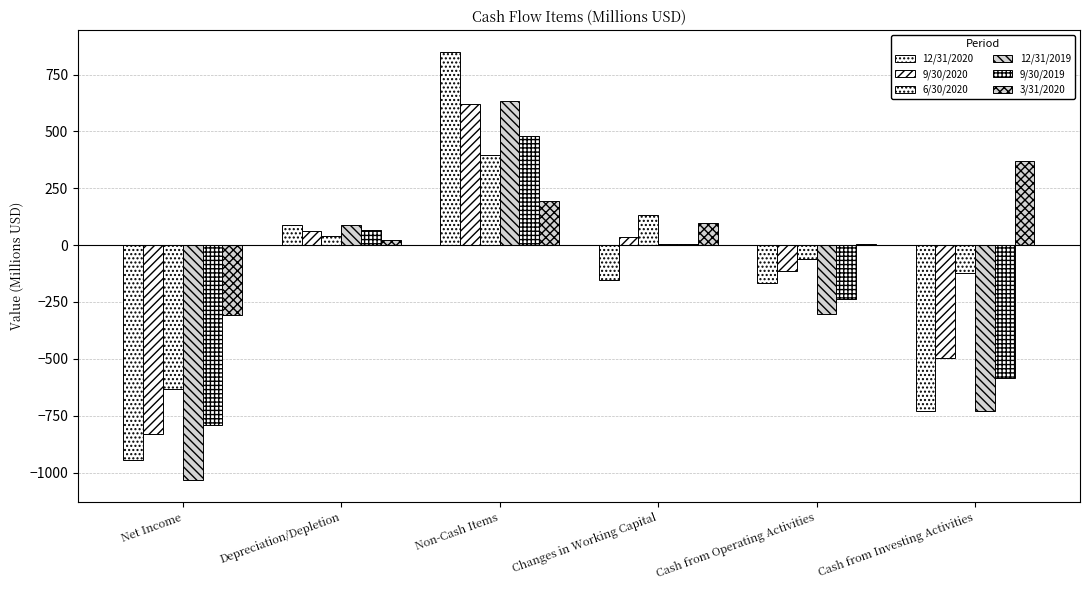

Which series changed the most between Depreciation/Depletion and Cash from Investing Activities?

12/31/2020